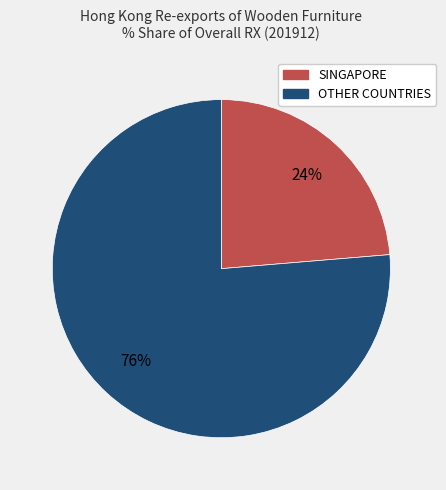

Is there a majority slice in this chart?

Yes